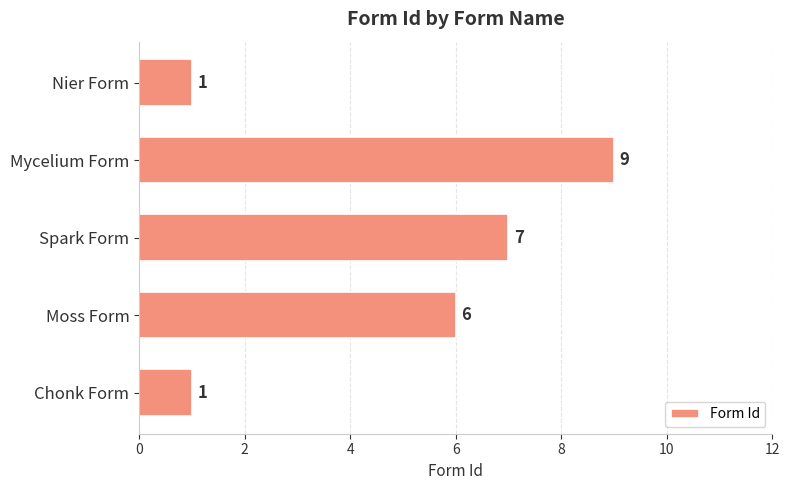

At which category does the chart reach its peak across all series?

Mycelium Form